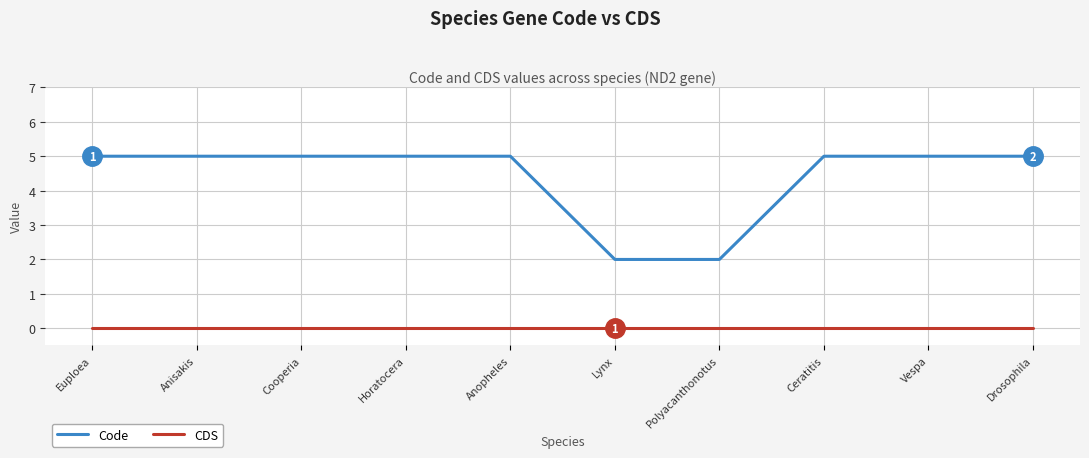

Reading right to left, transcribe all the data shown in this chart.

Code: 5	5	5	2	2	5	5	5	5	5
CDS: 0	0	0	0	0	0	0	0	0	0